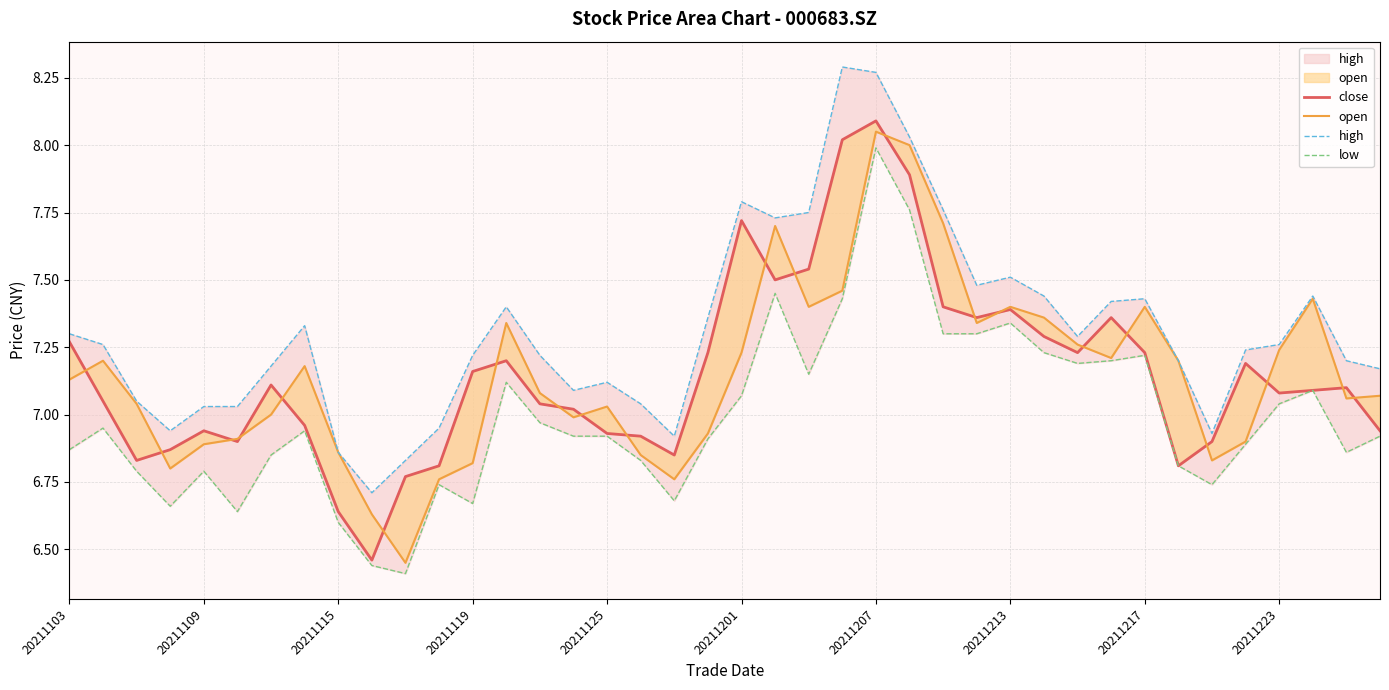

How many series are shown in this chart?

4